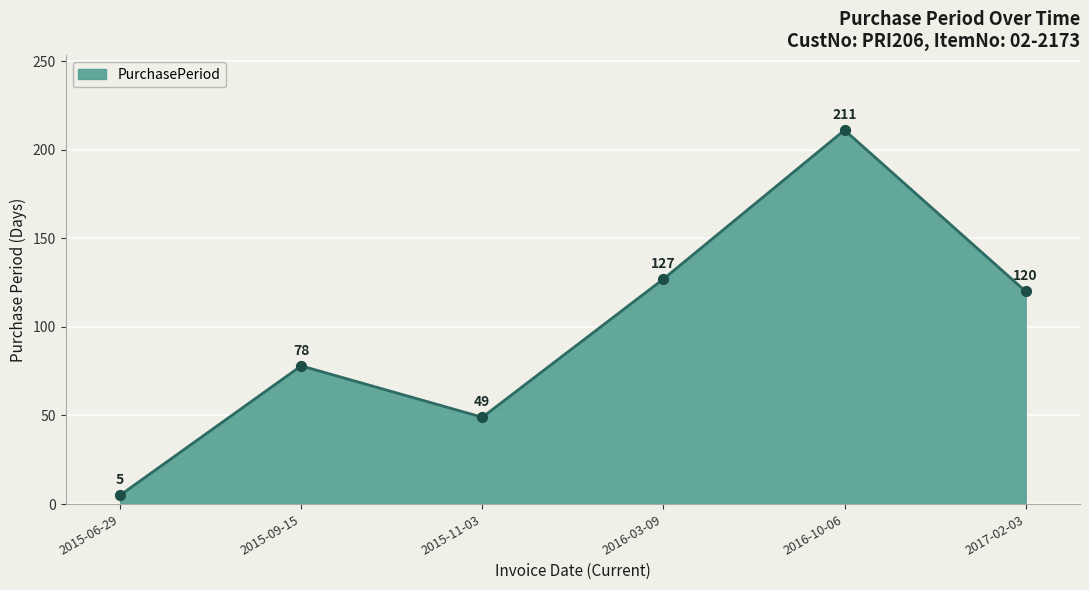

Which has a higher value, 2015-06-29 or 2016-10-06?

2016-10-06